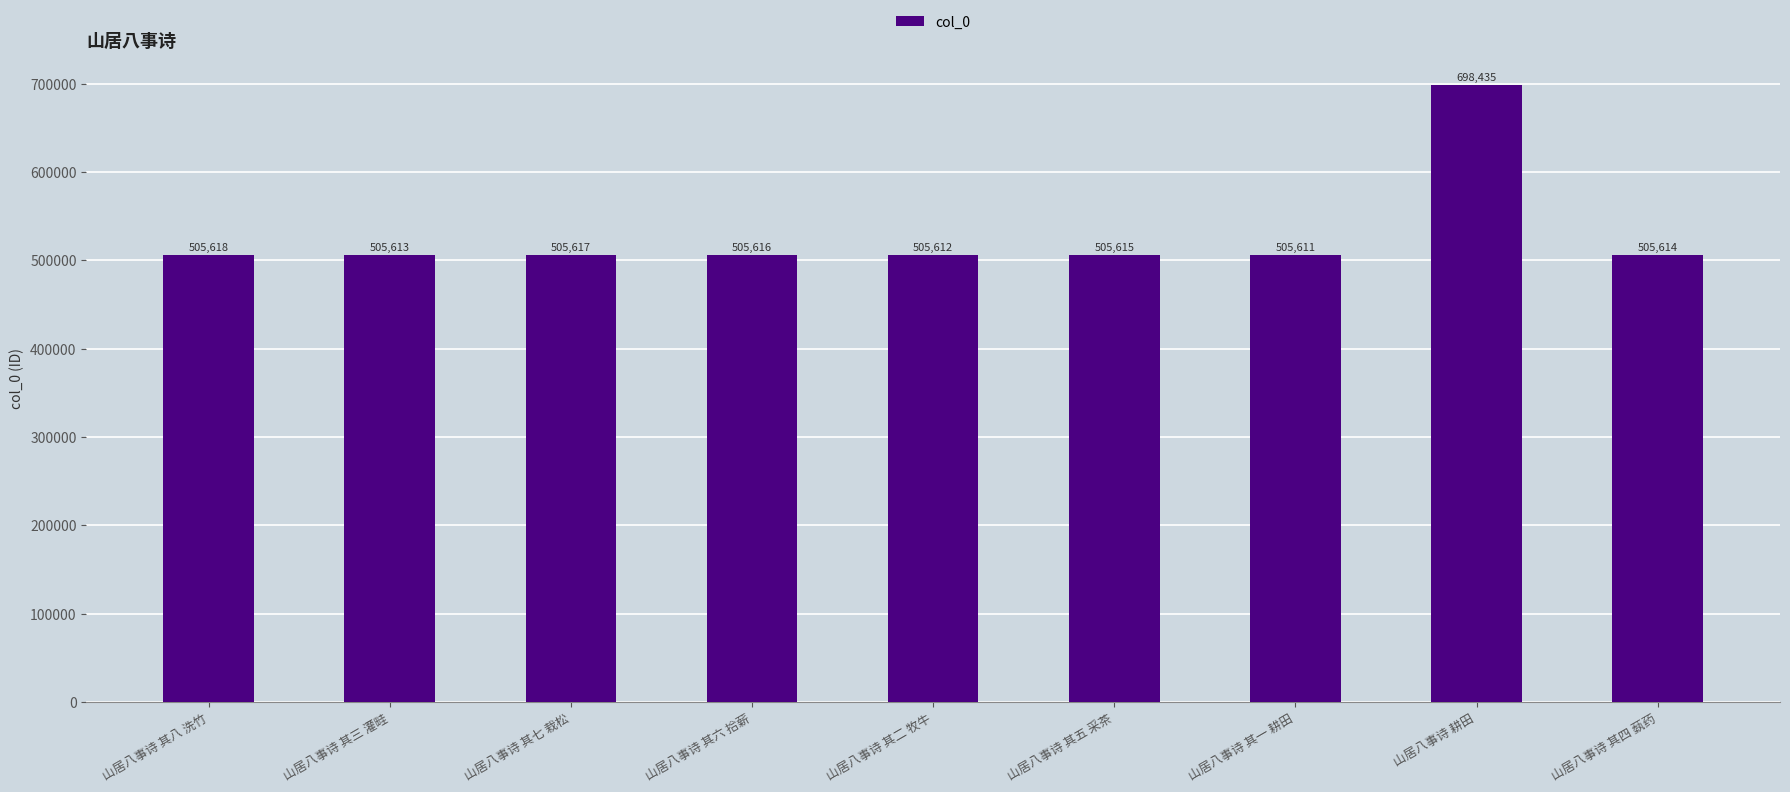

Approximately how many times larger is the value at 山居八事诗 其二 牧牛 compared to 山居八事诗 其四 蓺药?

1.0